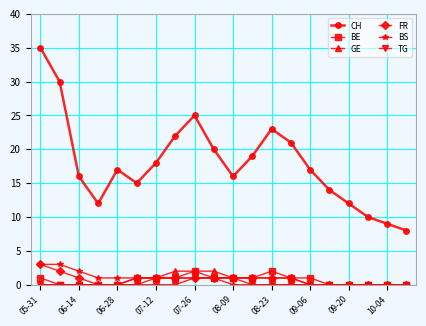

What is the maximum value shown in the chart?

35